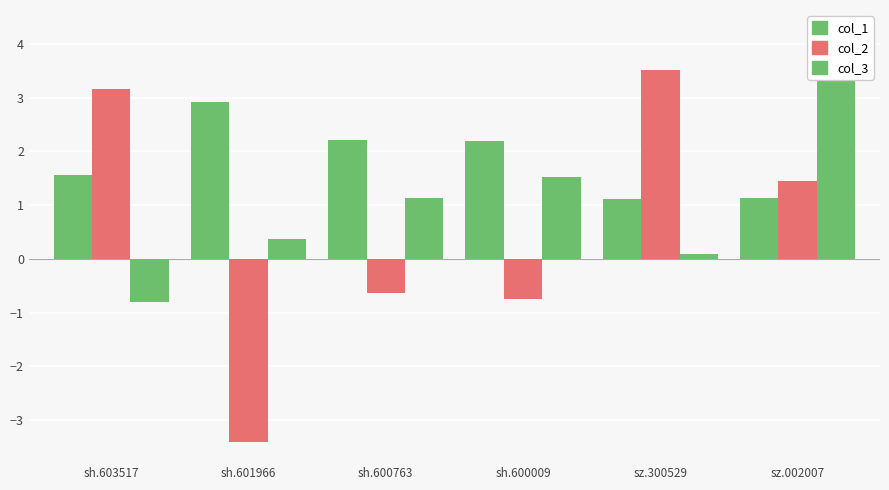

What is the sum of all col_2 values?

3.4